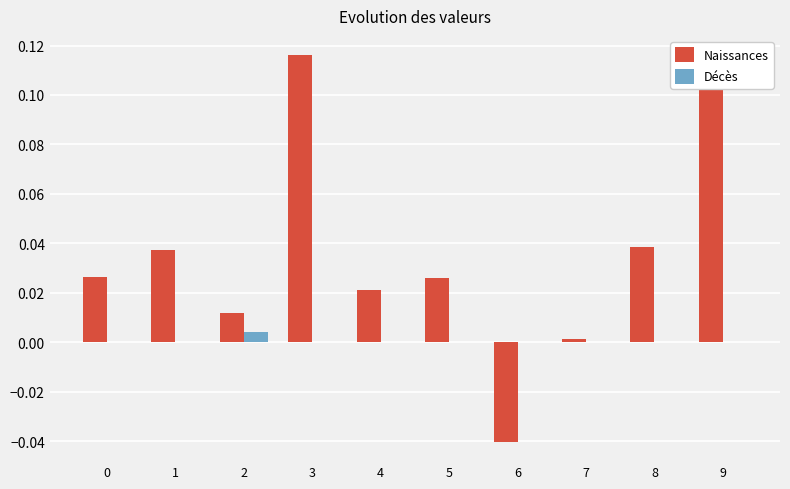

The Naissances series shows 0.1 at 1. True or false?

False